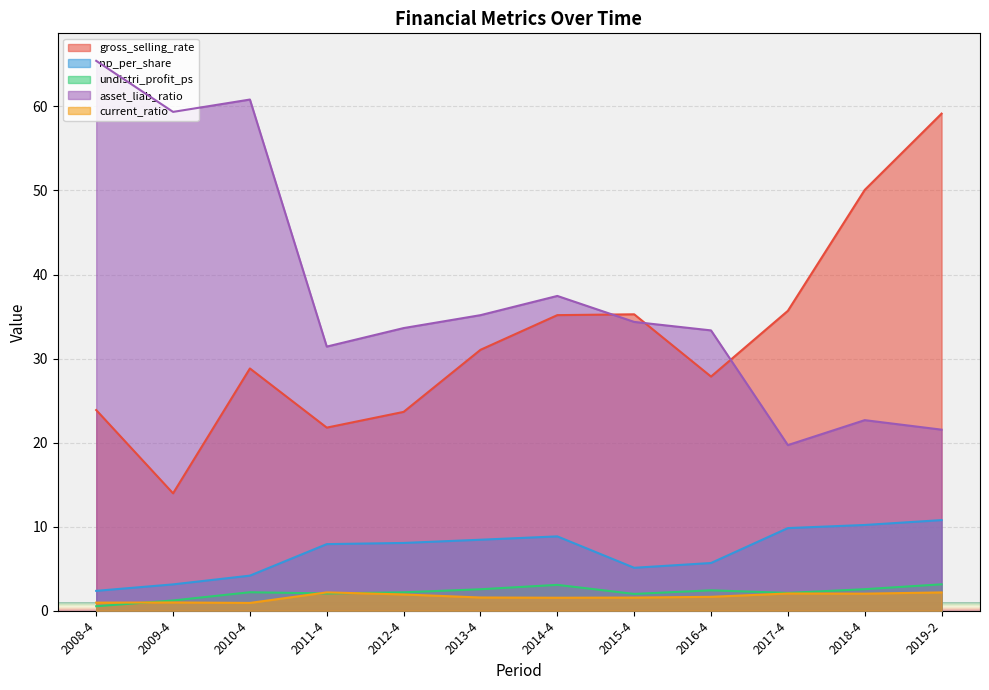

What is the label of the 3rd point from the right?

2017-4